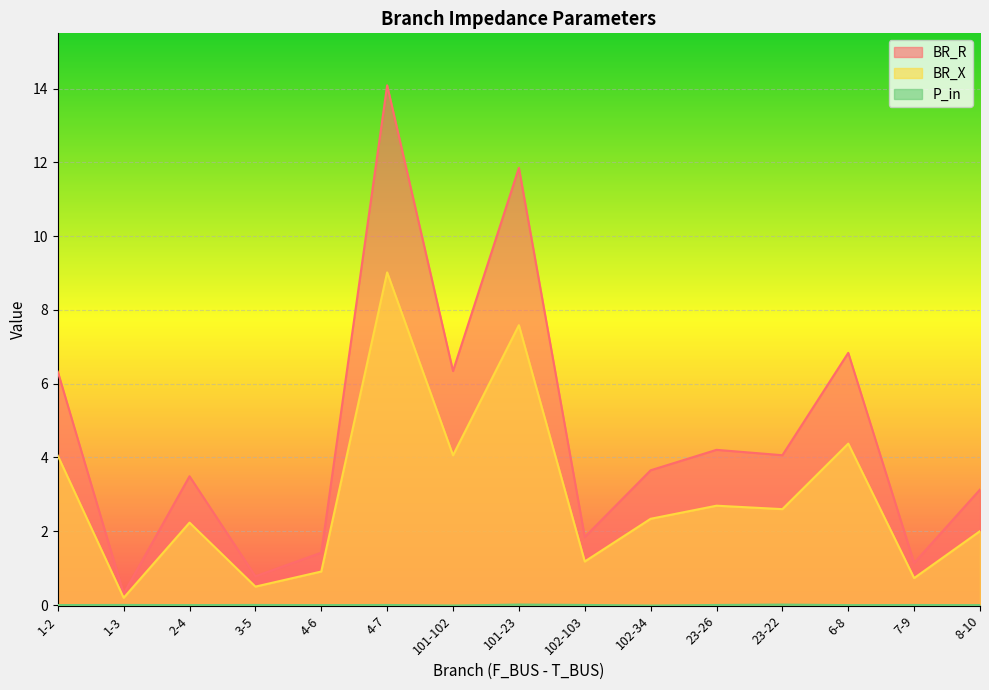

Which series has the largest range (max minus min)?

BR_R